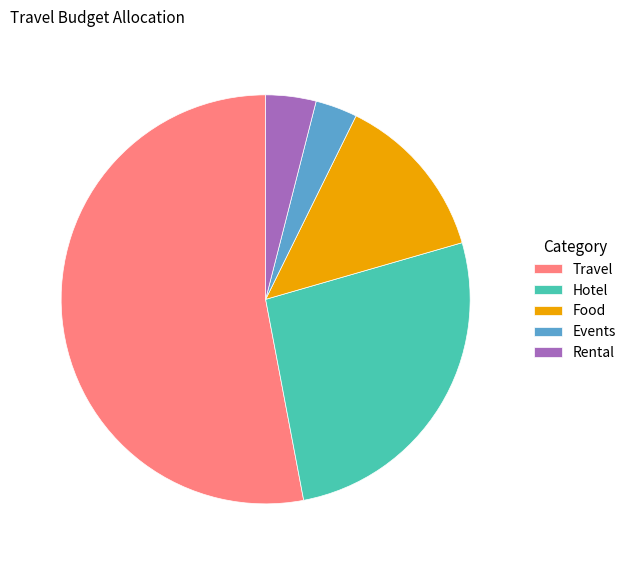

Do Rental and Hotel together represent more than half of the pie?

No